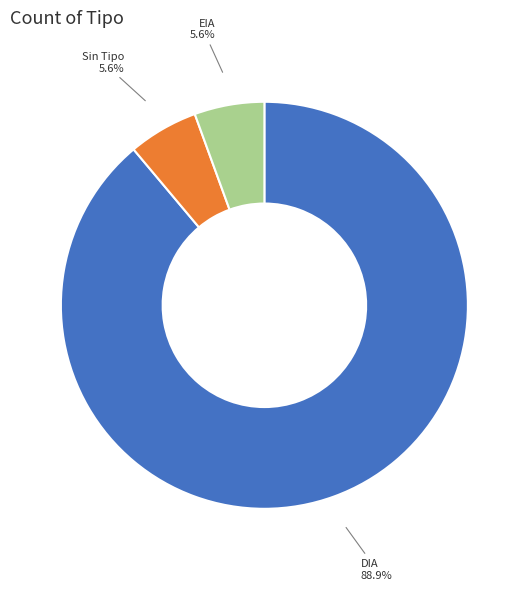

Is there any slice that represents more than half of the pie?

Yes